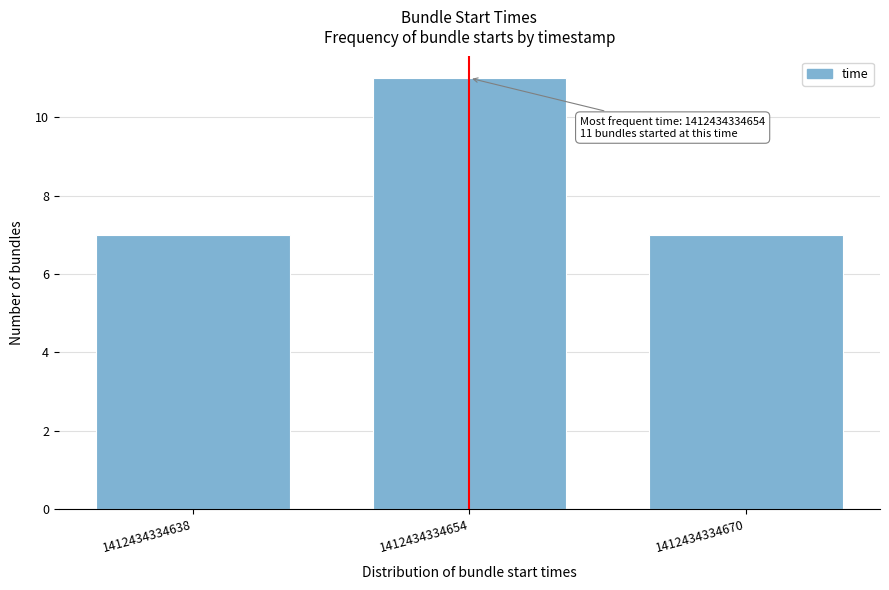

Reading left to right, list all the values displayed in this chart.

7	11	7